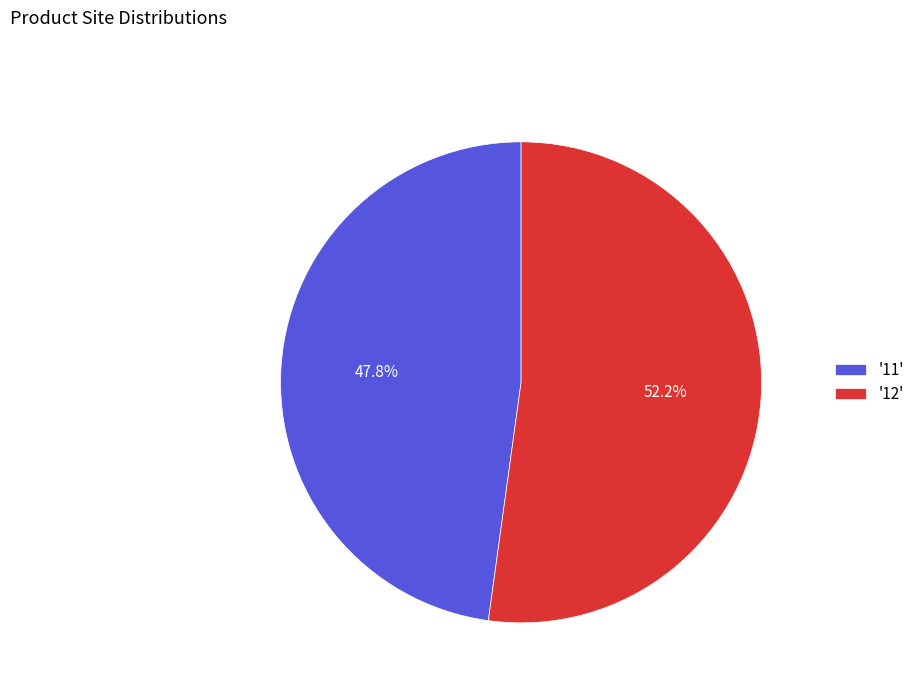

Approximately how many times larger is the value at '12' compared to '11'?

1.1